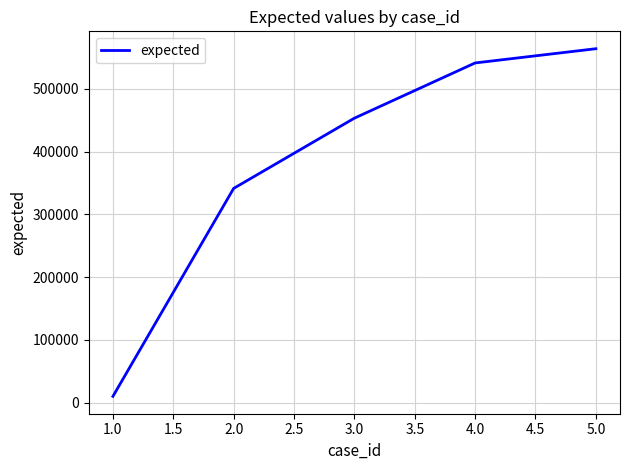

List the labels in order of value, smallest first.

1.0, 2.0, 3.0, 4.0, 5.0